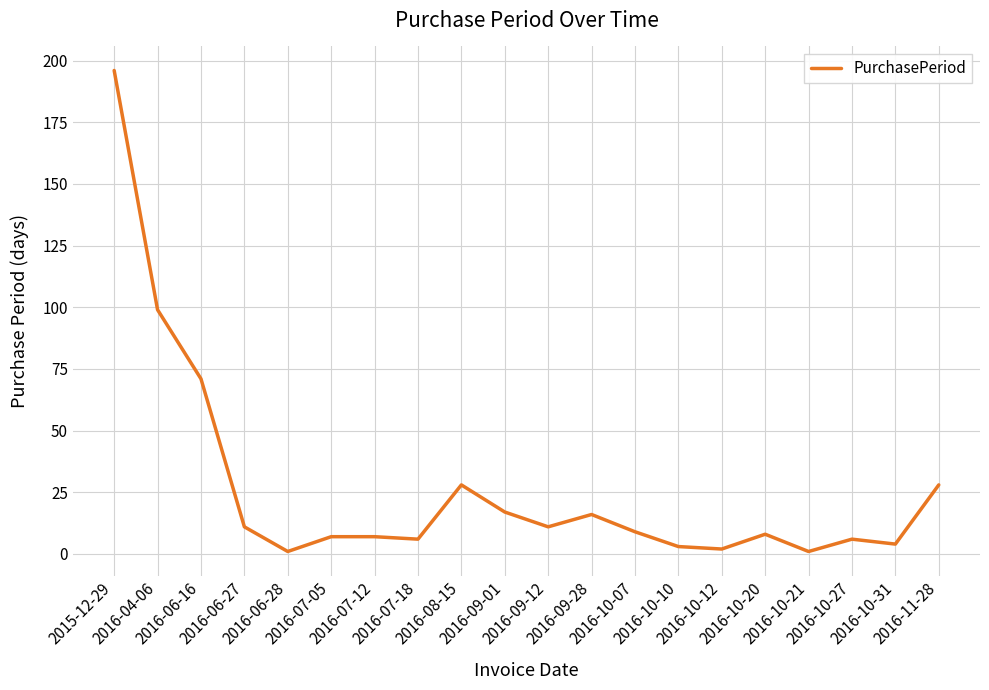

Which has a higher value, 2016-10-21 or 2016-08-15?

2016-08-15